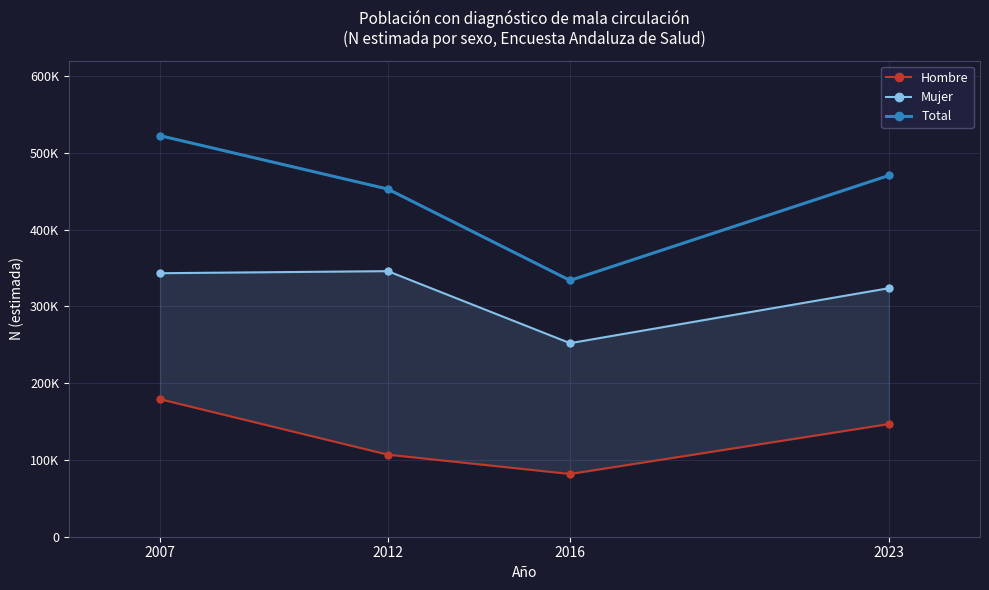

What are all the series names shown in the legend?

Hombre, Mujer, Total